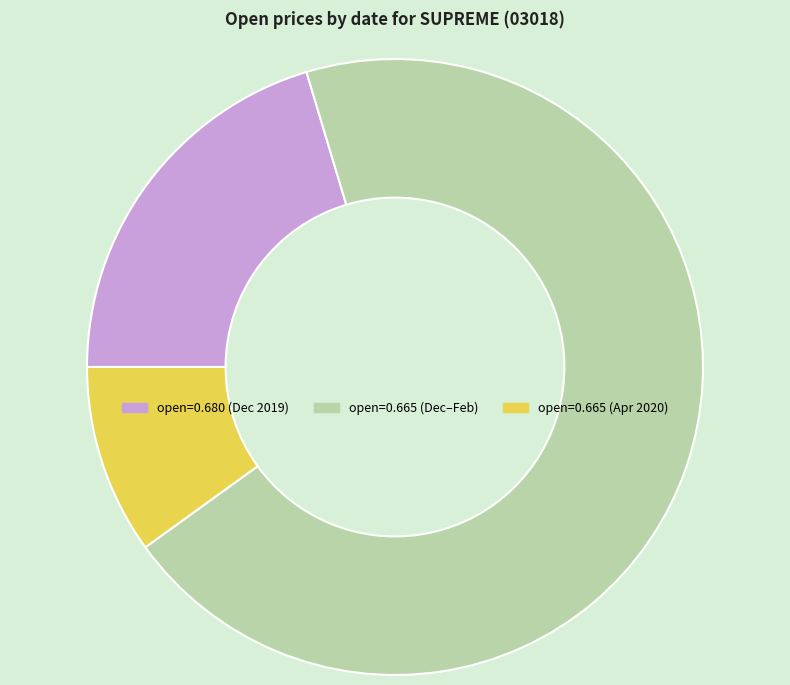

Count the number of slices in the pie.

3